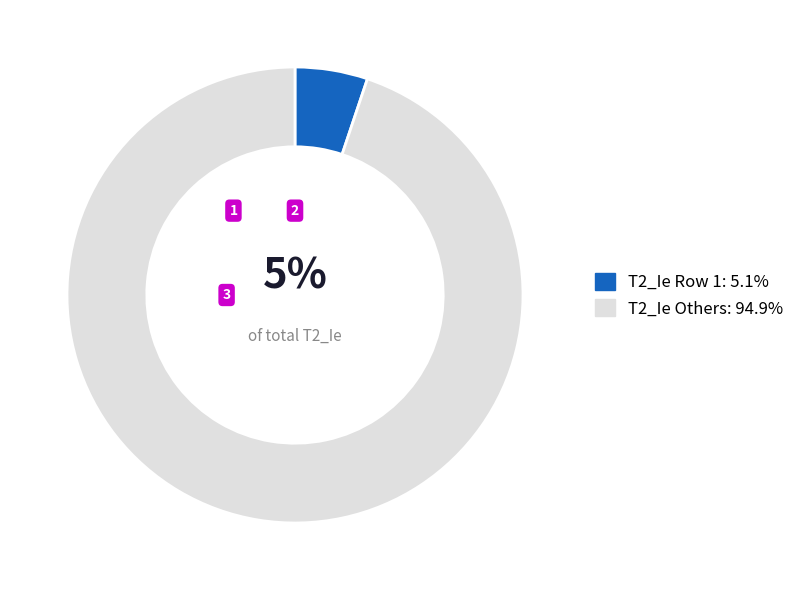

Do T2_Ie Others: 94.9% and T2_Ie Row 1: 5.1% together represent more than half of the pie?

Yes